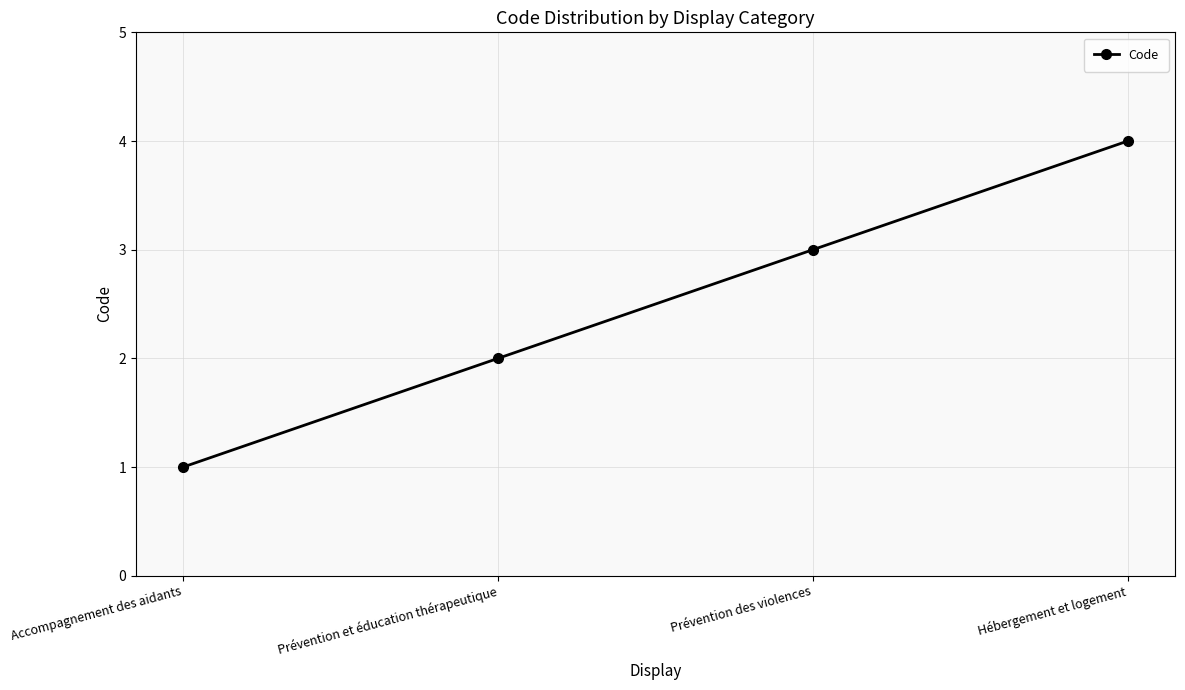

How many data points are less than 3?

2